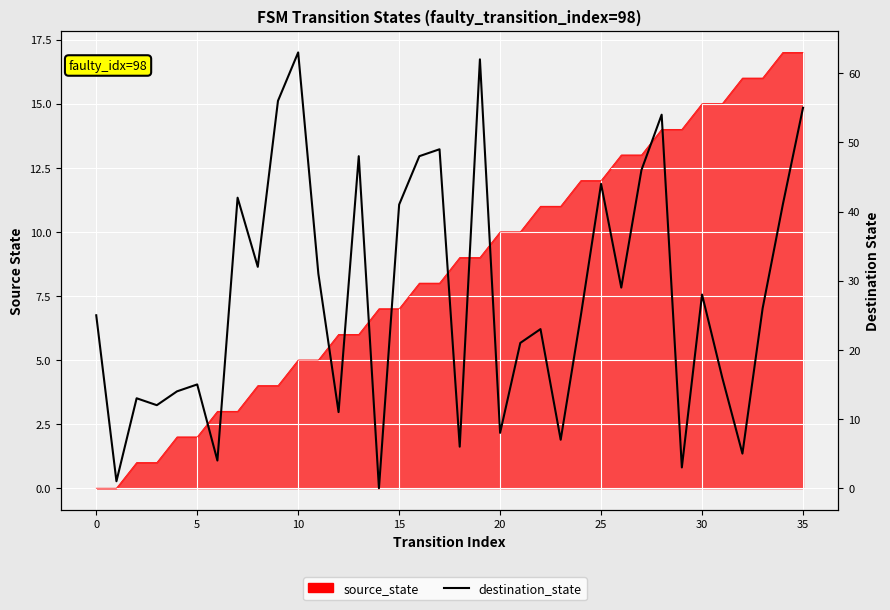

At which category does the chart reach its peak across all series?

10